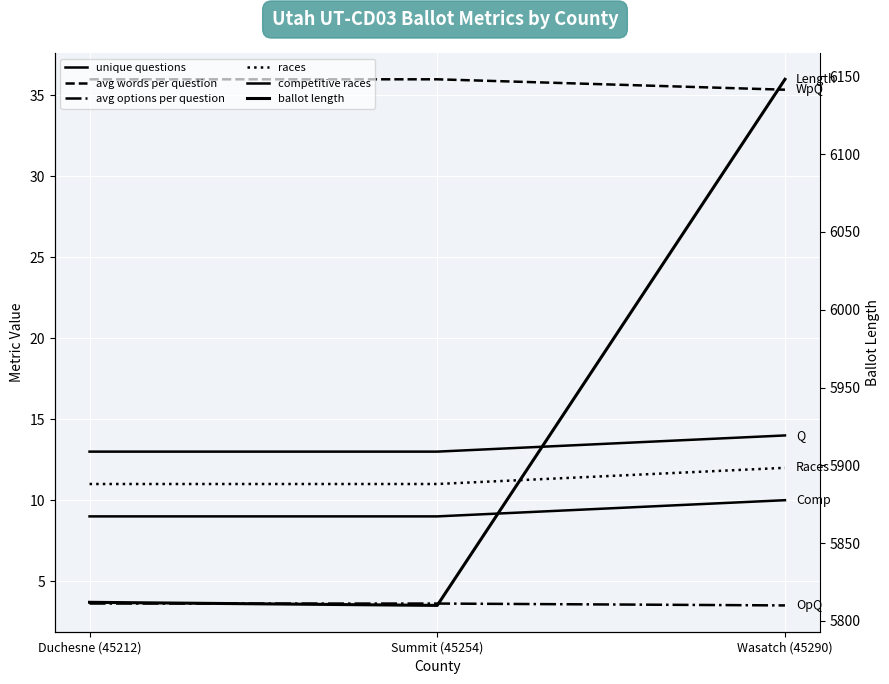

What is the sum of the unique questions values at Summit (45254) and Wasatch (45290)?

27.0